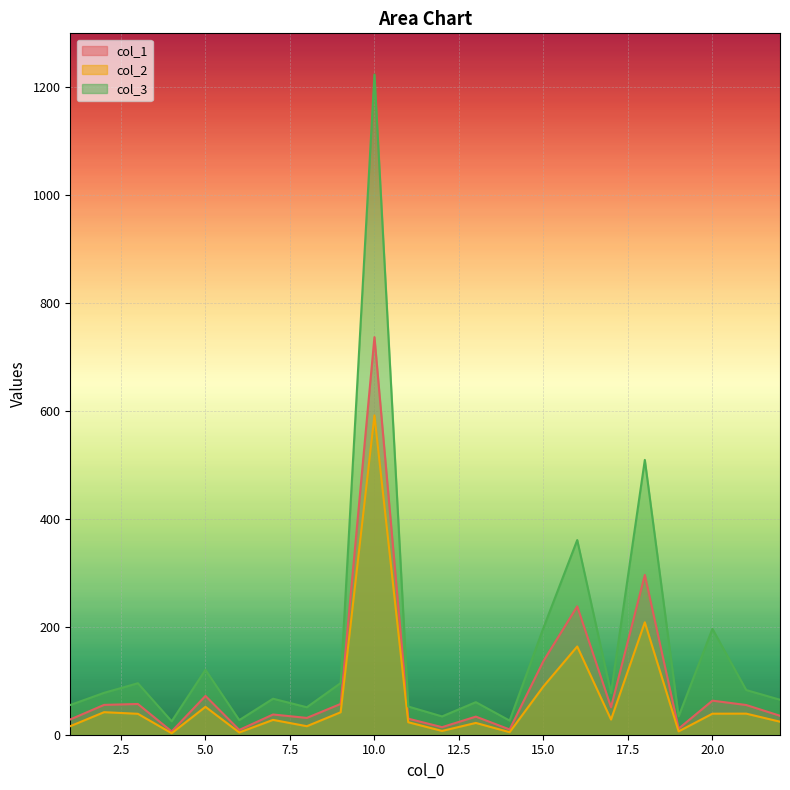

Reading right to left, extract all data points from this chart.

col_1: 35.1	55.1	63.1	11.3	296.2	50.9	237.9	136.6	9.8	33.6	14.0	29.8	736.9	57.1	31.2	37.5	8.9	71.9	6.1	57.0	55.3	28.3
col_2: 24.1	39.1	39.0	6.2	208.4	28.1	163.5	89.5	4.7	21.9	7.0	23.2	591.9	41.6	15.8	27.5	4.2	51.7	2.7	38.8	41.8	15.8
col_3: 64.8	82.8	196.2	34.0	509.3	77.3	360.8	198.1	26.2	60.3	33.9	52.3	1223.8	95.7	50.9	66.7	27.1	120.4	24.9	95.4	77.6	55.1